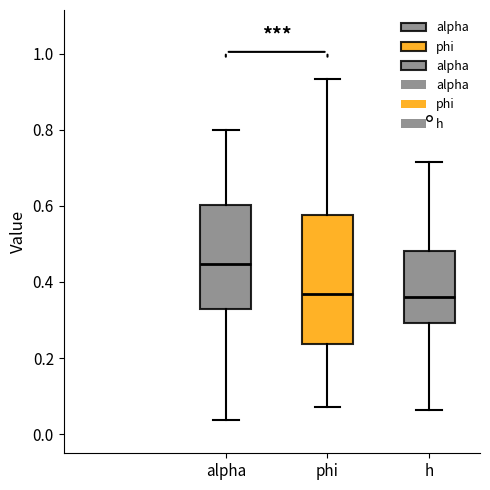

Reading left to right, read every box against the y-axis: the position of its median line, the range the box covers, and the ends of its whiskers. The values are not printed on the chart, so give them approximately, as read against the axis.

alpha: median 0.44, box 0.32 to 0.60, whiskers 0.04 to 0.80
phi: median 0.36, box 0.24 to 0.58, whiskers 0.08 to 0.94
h: median 0.36, box 0.30 to 0.48, whiskers 0.06 to 0.72